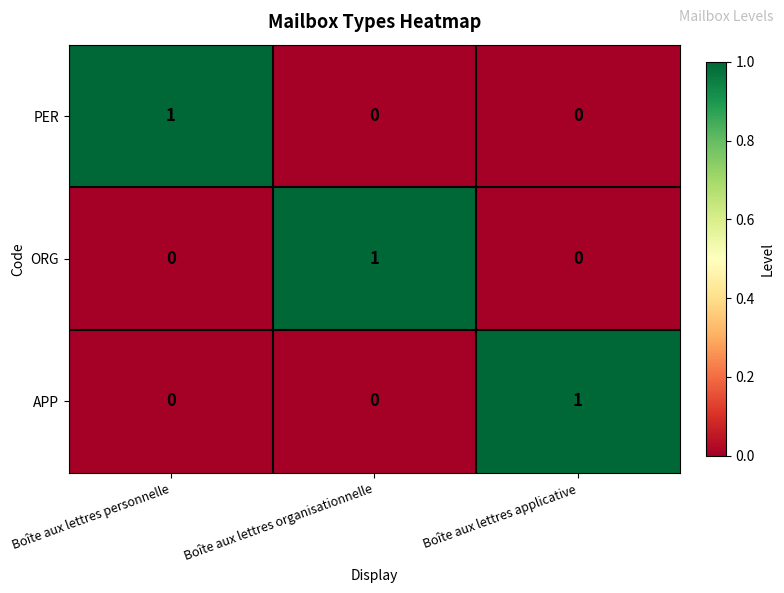

True or false: ORG has a value of 1 at Boîte aux lettres personnelle.

False